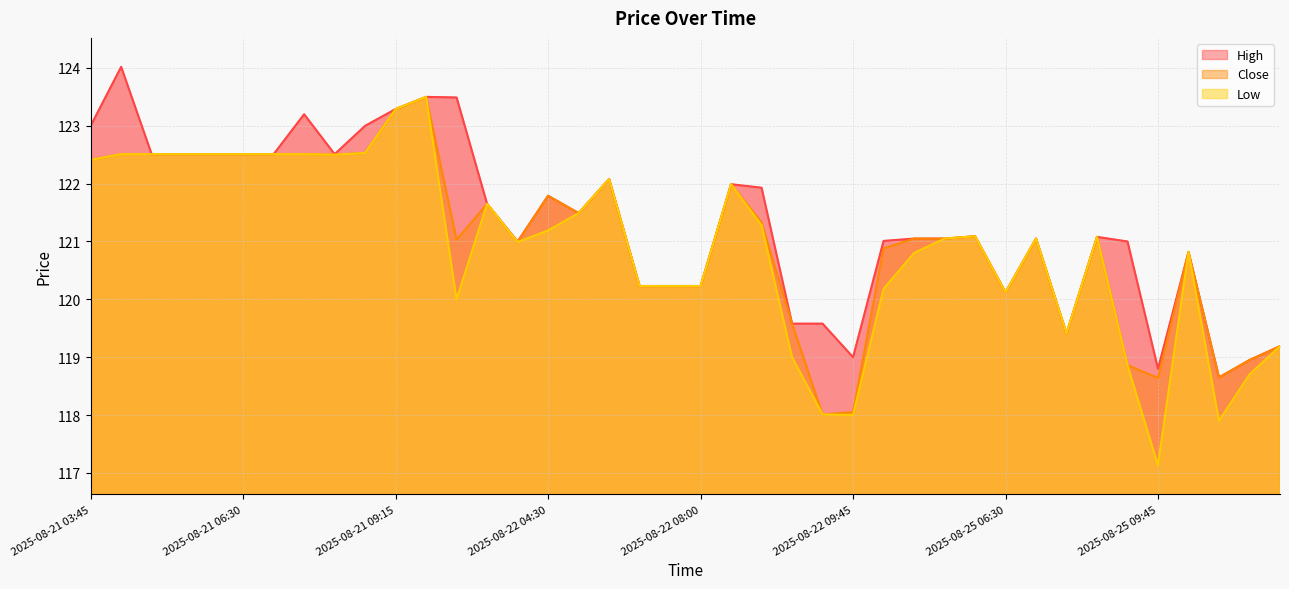

Which category has the highest value in the High series?

2025-08-21 04:45